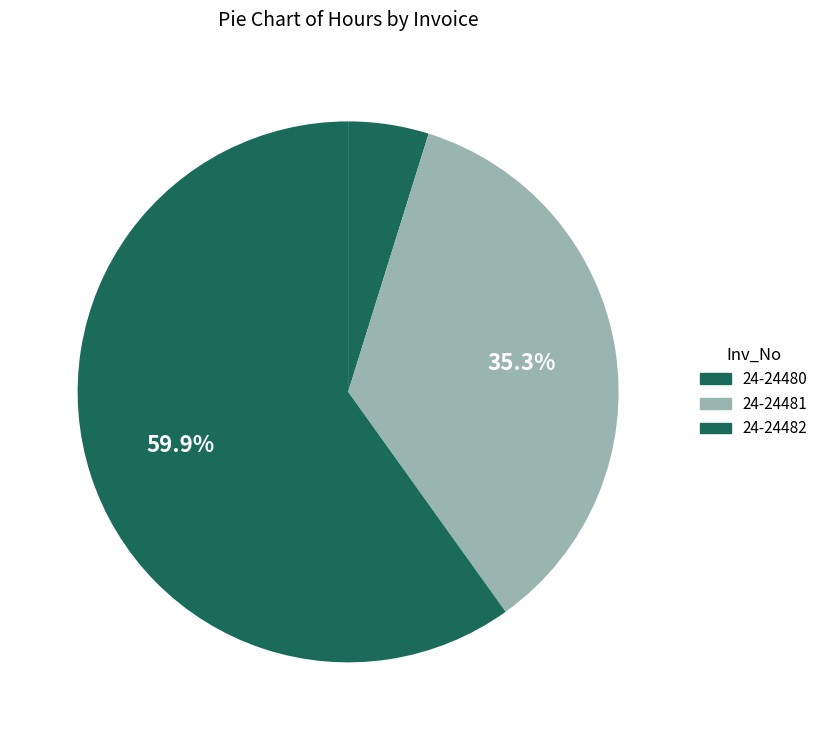

How many segments does this pie chart have?

3